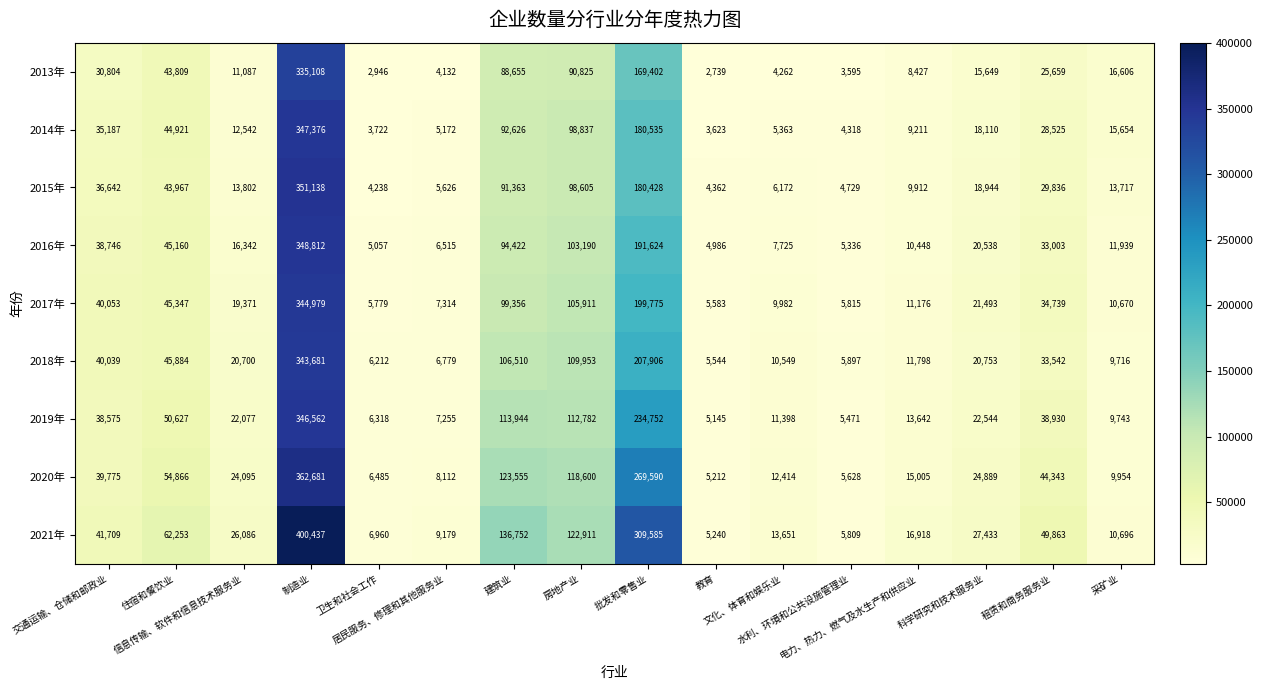

What is the greatest value displayed?

400437